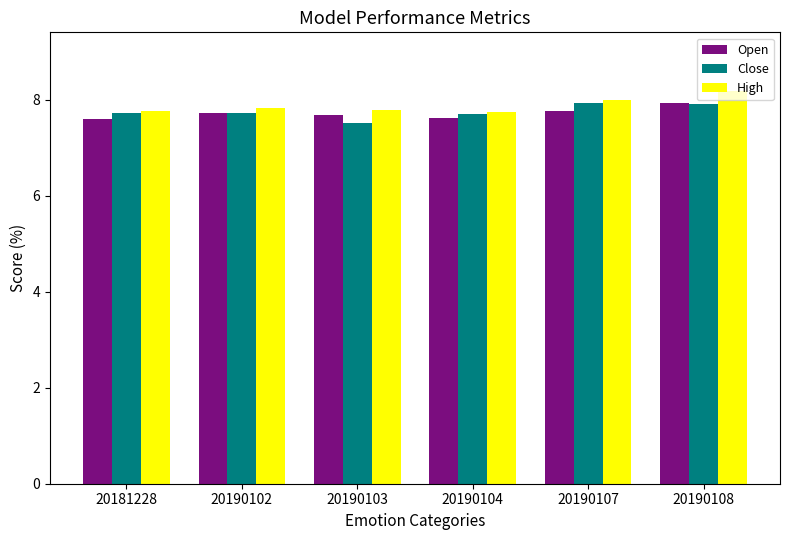

What is the difference between the maximum and minimum values in the Close series?

0.4